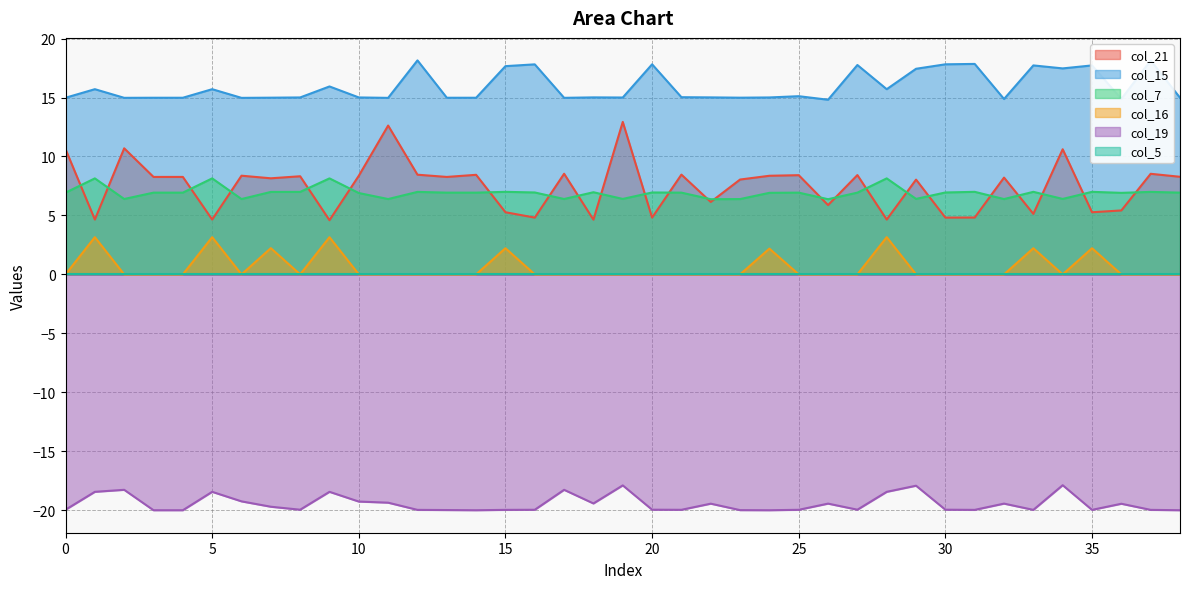

True or false: col_21 and col_15 intersect in this chart.

False